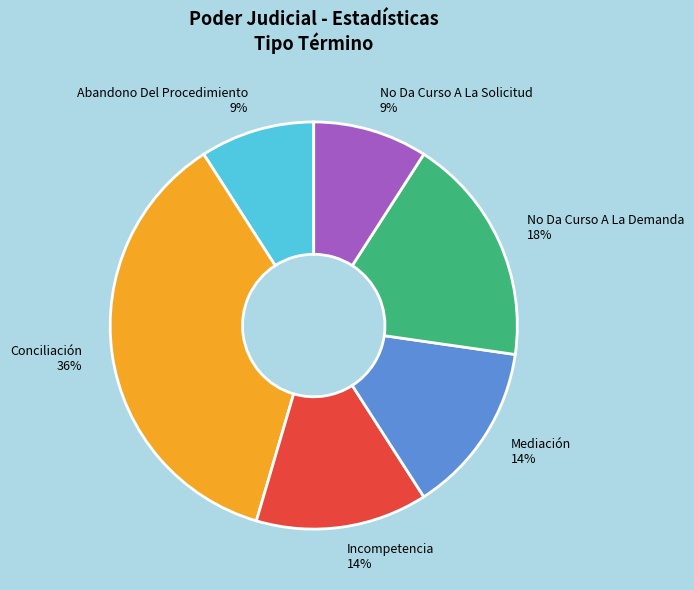

Is Conciliación the majority of the pie?

No